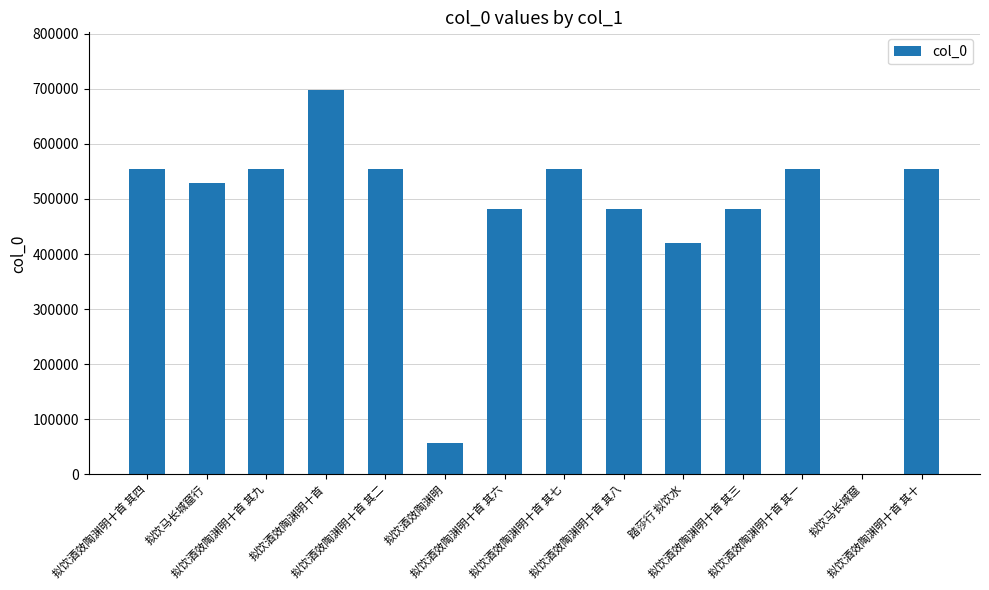

What is the greatest value displayed?

697723